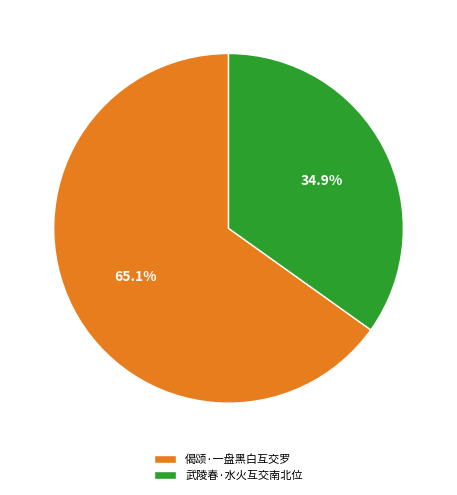

To the nearest percent, what is the difference between the 偈颂·一盘黑白互交罗 and 武陵春·水火互交南北位 slice percentages?

30%